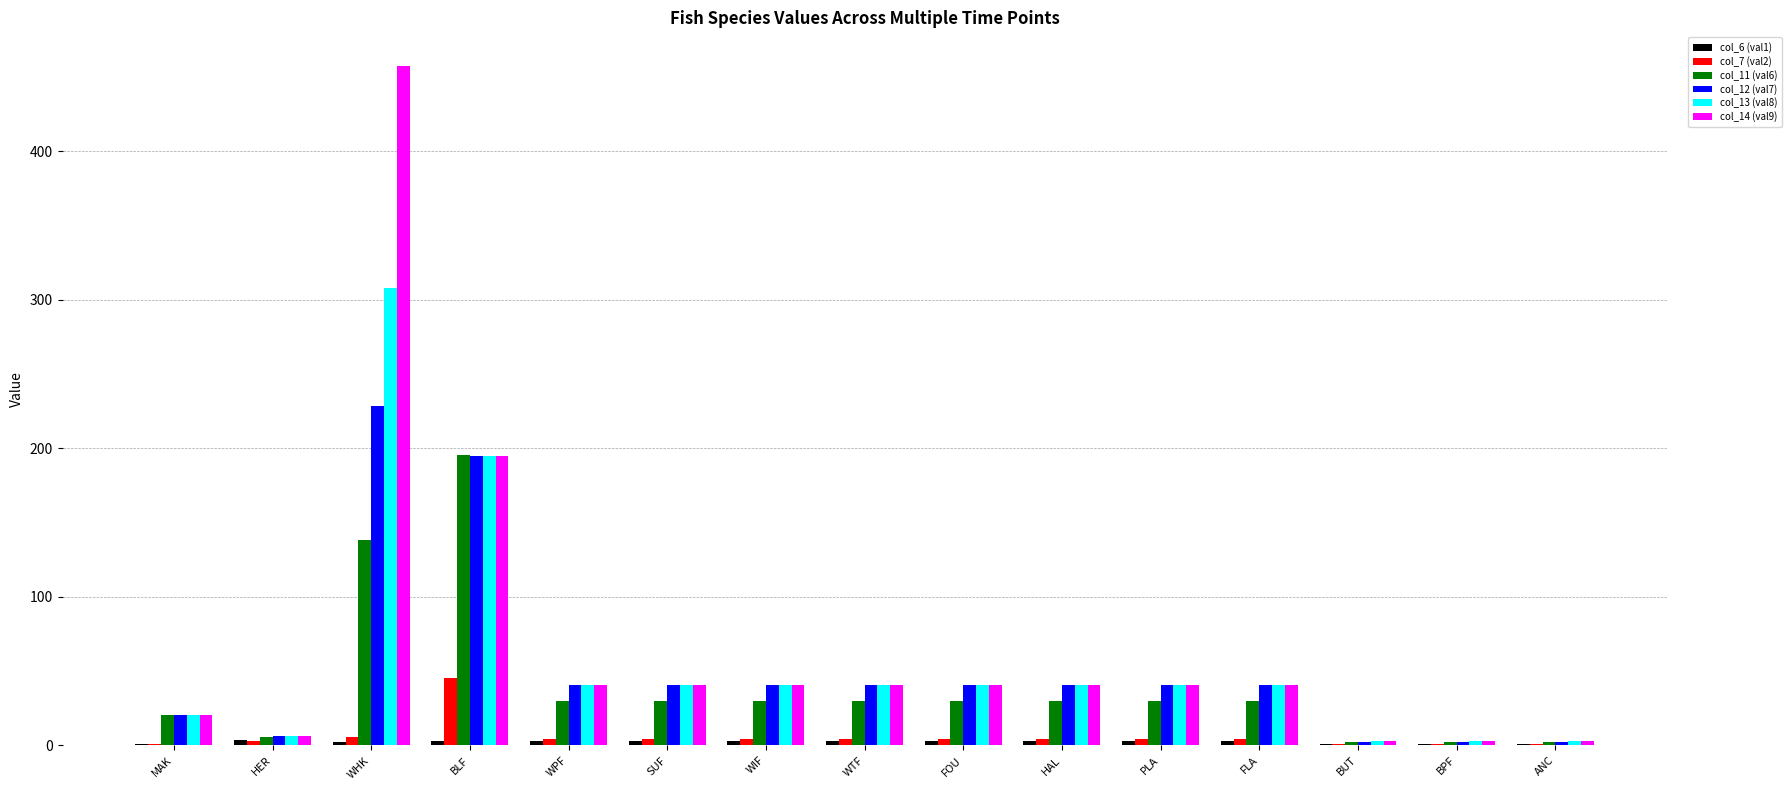

What is the greatest value displayed?

457.3